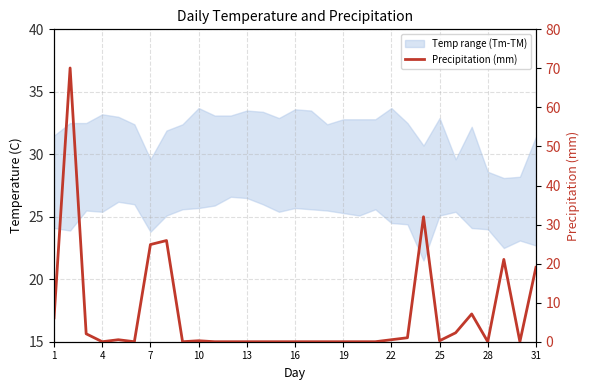

How many interior local valleys (lower than both neighbors) does the data have?

6